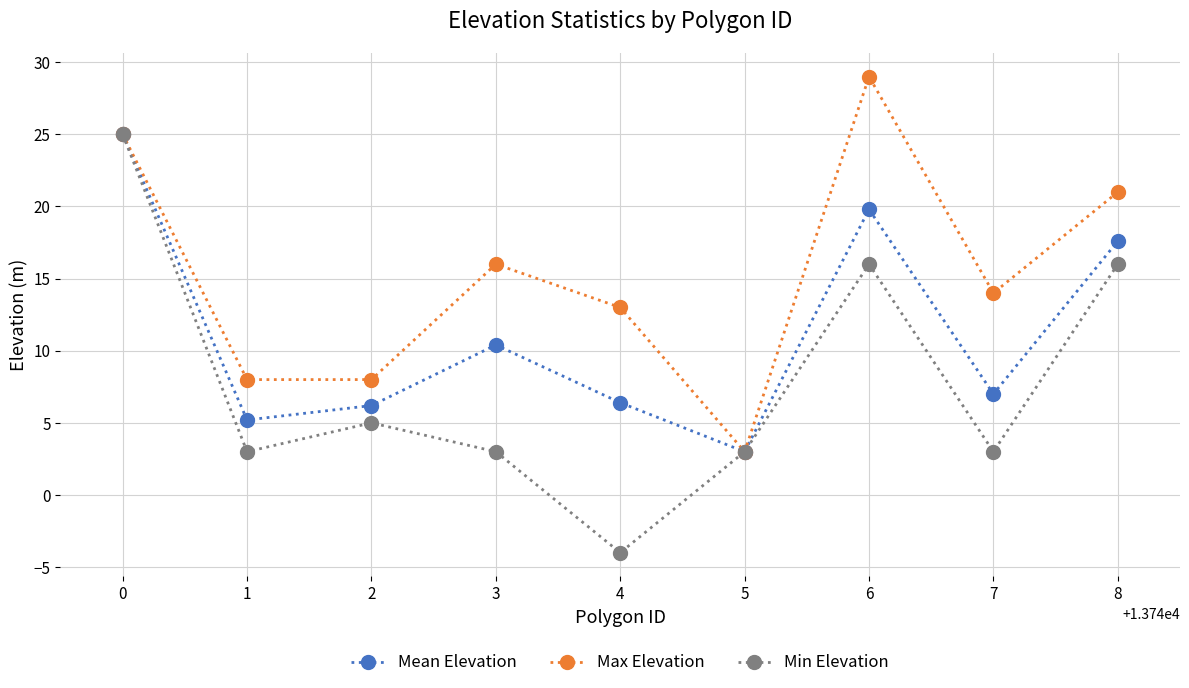

At which category is the sum across all series the highest?

0